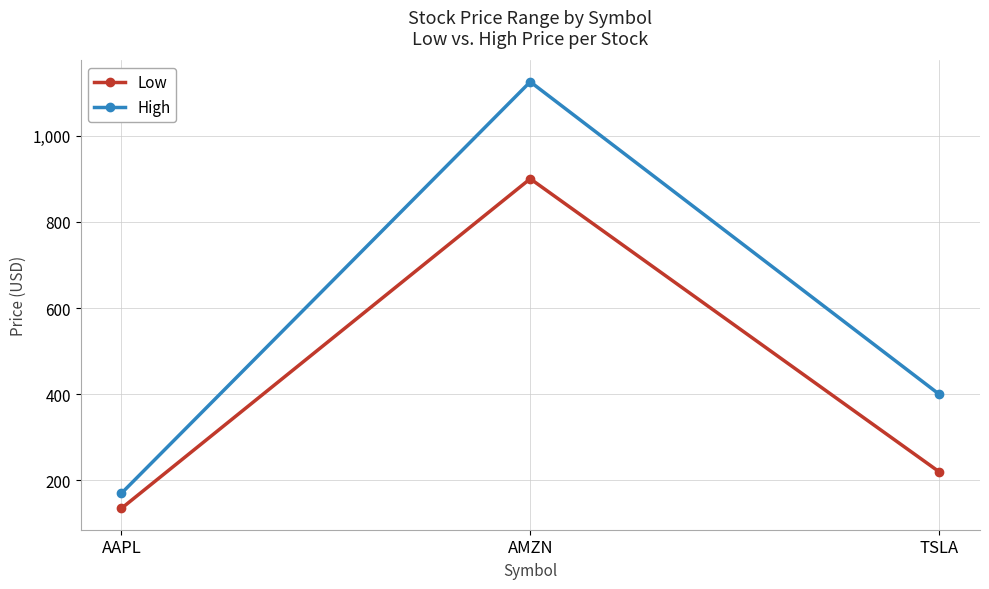

Reading left to right, what are all the values shown in this chart?

Low: 135	900	220
High: 170	1125	400